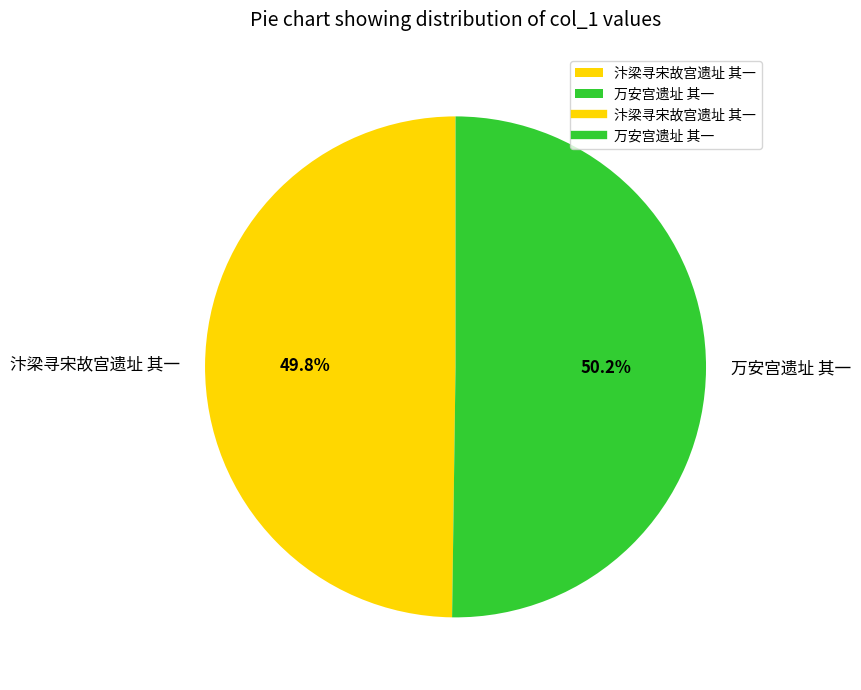

What portion of the pie excludes 万安宫遗址 其一?

49.8%